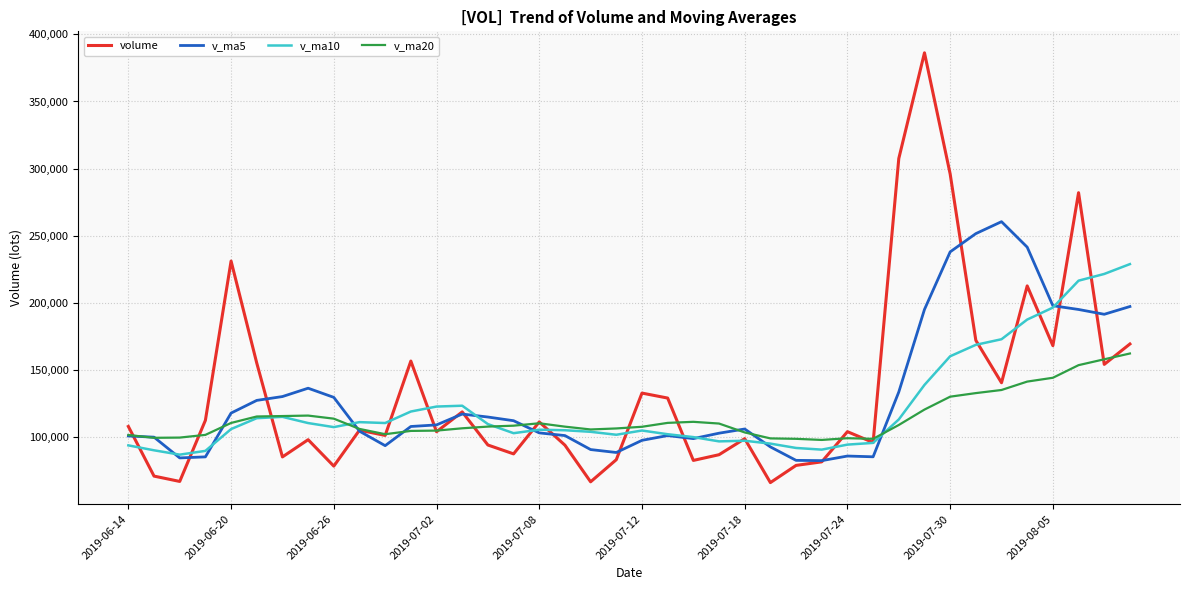

What is the lowest value of the volume series?

66388.1